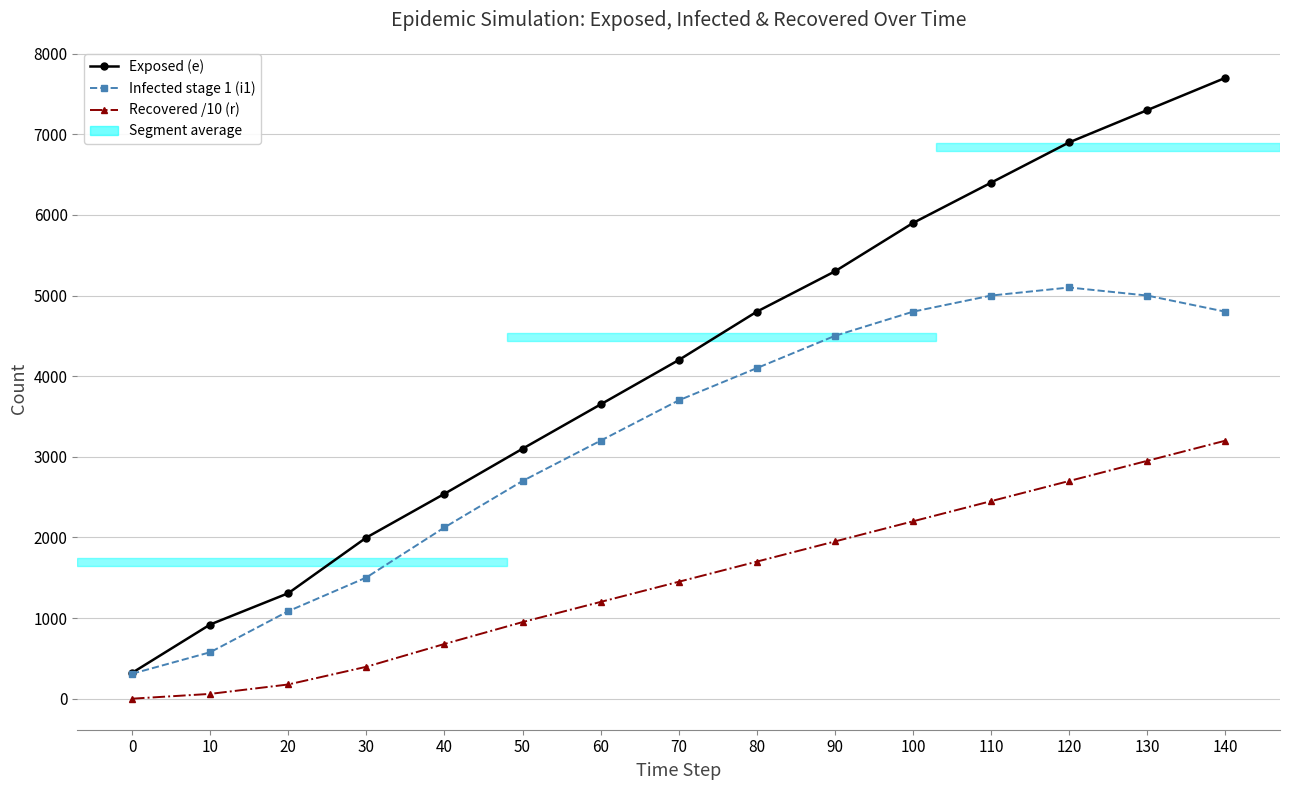

True or false: Recovered /10 (r) and Infected stage 1 (i1) intersect in this chart.

False